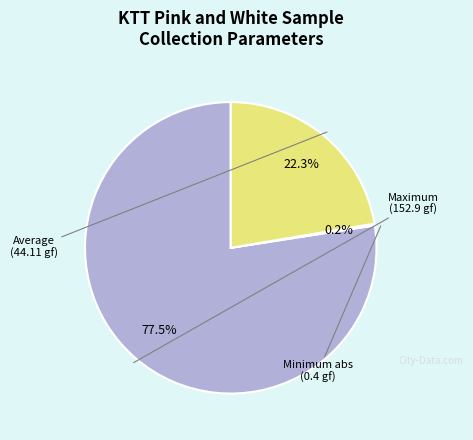

Is there any slice that represents more than half of the pie?

Yes